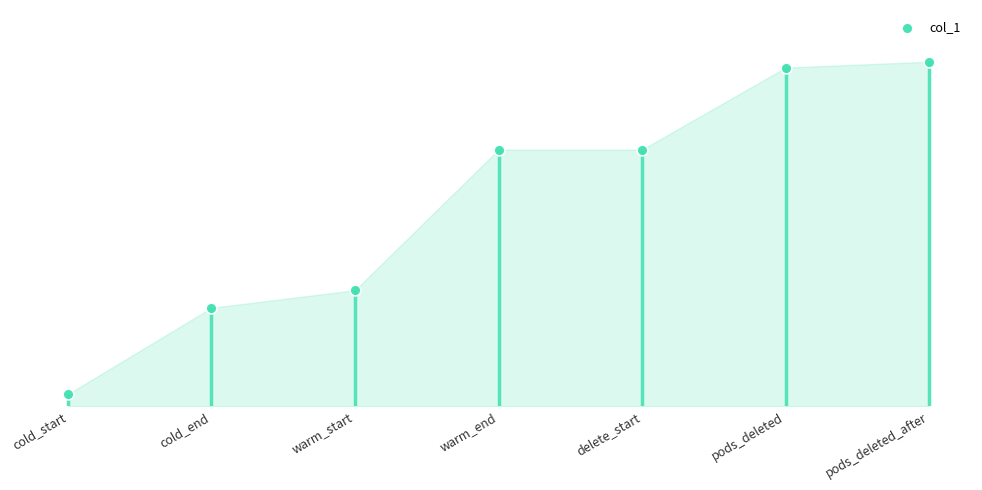

Which has a higher value, pods_deleted or pods_deleted_after?

pods_deleted_after